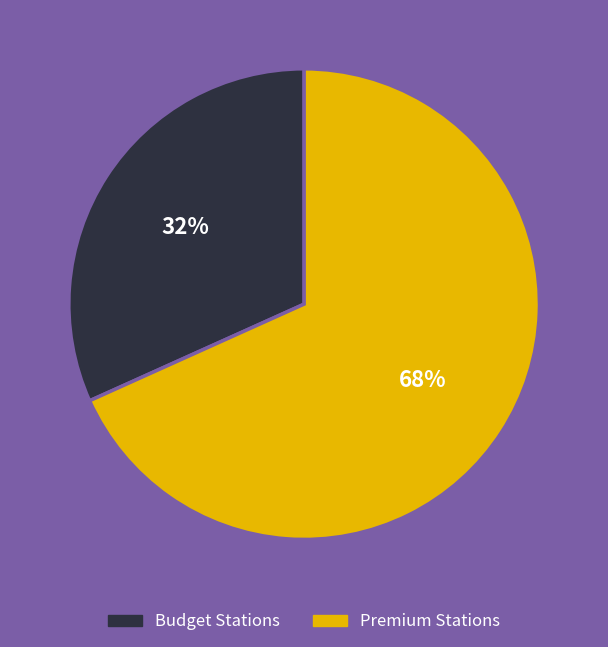

Count the number of slices in the pie.

2